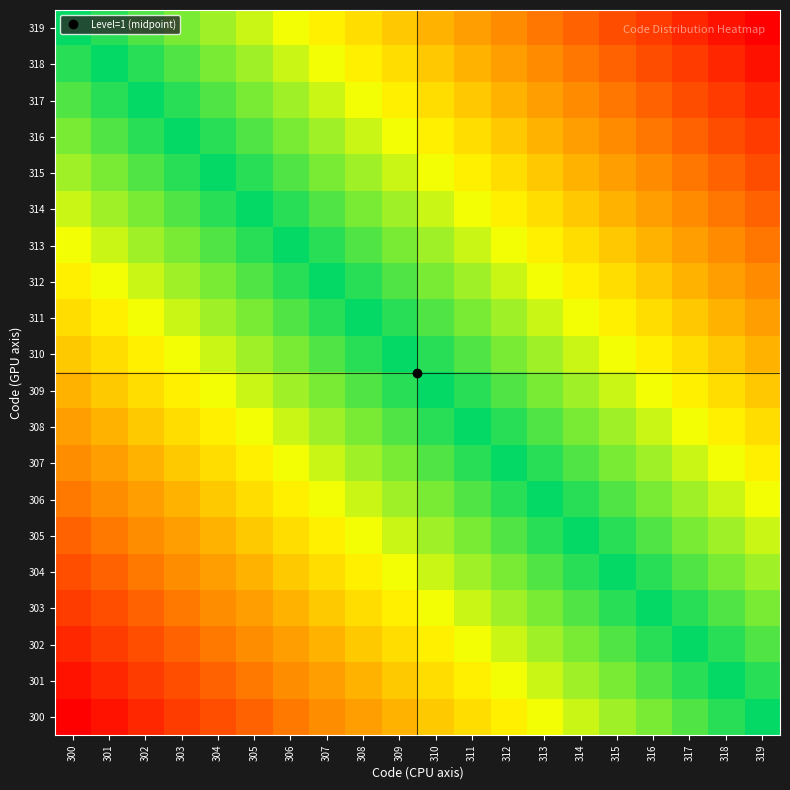

Reading left to right, list all the values displayed in this chart.

300: 300=-1.0	301=-0.9	302=-0.9	303=-0.8	304=-0.8	305=-0.7	306=-0.7	307=-0.6	308=-0.6	309=-0.5	310=-0.5	311=-0.4	312=-0.4	313=-0.3	314=-0.3	315=-0.2	316=-0.2	317=-0.1	318=-0.1	319=0.0
301: 300=-0.9	301=-0.9	302=-0.8	303=-0.8	304=-0.7	305=-0.7	306=-0.6	307=-0.6	308=-0.5	309=-0.5	310=-0.4	311=-0.4	312=-0.3	313=-0.3	314=-0.2	315=-0.2	316=-0.1	317=-0.1	318=0.0	319=0.1
302: 300=-0.9	301=-0.8	302=-0.8	303=-0.7	304=-0.7	305=-0.6	306=-0.6	307=-0.5	308=-0.5	309=-0.4	310=-0.4	311=-0.3	312=-0.3	313=-0.2	314=-0.2	315=-0.1	316=-0.1	317=0.0	318=0.1	319=0.1
303: 300=-0.8	301=-0.8	302=-0.7	303=-0.7	304=-0.6	305=-0.6	306=-0.5	307=-0.5	308=-0.4	309=-0.4	310=-0.3	311=-0.3	312=-0.2	313=-0.2	314=-0.1	315=-0.1	316=0.0	317=0.1	318=0.1	319=0.2
304: 300=-0.8	301=-0.7	302=-0.7	303=-0.6	304=-0.6	305=-0.5	306=-0.5	307=-0.4	308=-0.4	309=-0.3	310=-0.3	311=-0.2	312=-0.2	313=-0.1	314=-0.1	315=0.0	316=0.1	317=0.1	318=0.2	319=0.2
305: 300=-0.7	301=-0.7	302=-0.6	303=-0.6	304=-0.5	305=-0.5	306=-0.4	307=-0.4	308=-0.3	309=-0.3	310=-0.2	311=-0.2	312=-0.1	313=-0.1	314=0.0	315=0.1	316=0.1	317=0.2	318=0.2	319=0.3
306: 300=-0.7	301=-0.6	302=-0.6	303=-0.5	304=-0.5	305=-0.4	306=-0.4	307=-0.3	308=-0.3	309=-0.2	310=-0.2	311=-0.1	312=-0.1	313=0.0	314=0.1	315=0.1	316=0.2	317=0.2	318=0.3	319=0.3
307: 300=-0.6	301=-0.6	302=-0.5	303=-0.5	304=-0.4	305=-0.4	306=-0.3	307=-0.3	308=-0.2	309=-0.2	310=-0.1	311=-0.1	312=0.0	313=0.1	314=0.1	315=0.2	316=0.2	317=0.3	318=0.3	319=0.4
308: 300=-0.6	301=-0.5	302=-0.5	303=-0.4	304=-0.4	305=-0.3	306=-0.3	307=-0.2	308=-0.2	309=-0.1	310=-0.1	311=0.0	312=0.1	313=0.1	314=0.2	315=0.2	316=0.3	317=0.3	318=0.4	319=0.4
309: 300=-0.5	301=-0.5	302=-0.4	303=-0.4	304=-0.3	305=-0.3	306=-0.2	307=-0.2	308=-0.1	309=-0.1	310=0.0	311=0.1	312=0.1	313=0.2	314=0.2	315=0.3	316=0.3	317=0.4	318=0.4	319=0.5
310: 300=-0.5	301=-0.4	302=-0.4	303=-0.3	304=-0.3	305=-0.2	306=-0.2	307=-0.1	308=-0.1	309=0.0	310=0.1	311=0.1	312=0.2	313=0.2	314=0.3	315=0.3	316=0.4	317=0.4	318=0.5	319=0.5
311: 300=-0.4	301=-0.4	302=-0.3	303=-0.3	304=-0.2	305=-0.2	306=-0.1	307=-0.1	308=0.0	309=0.1	310=0.1	311=0.2	312=0.2	313=0.3	314=0.3	315=0.4	316=0.4	317=0.5	318=0.5	319=0.6
312: 300=-0.4	301=-0.3	302=-0.3	303=-0.2	304=-0.2	305=-0.1	306=-0.1	307=0.0	308=0.1	309=0.1	310=0.2	311=0.2	312=0.3	313=0.3	314=0.4	315=0.4	316=0.5	317=0.5	318=0.6	319=0.6
313: 300=-0.3	301=-0.3	302=-0.2	303=-0.2	304=-0.1	305=-0.1	306=0.0	307=0.1	308=0.1	309=0.2	310=0.2	311=0.3	312=0.3	313=0.4	314=0.4	315=0.5	316=0.5	317=0.6	318=0.6	319=0.7
314: 300=-0.3	301=-0.2	302=-0.2	303=-0.1	304=-0.1	305=0.0	306=0.1	307=0.1	308=0.2	309=0.2	310=0.3	311=0.3	312=0.4	313=0.4	314=0.5	315=0.5	316=0.6	317=0.6	318=0.7	319=0.7
315: 300=-0.2	301=-0.2	302=-0.1	303=-0.1	304=0.0	305=0.1	306=0.1	307=0.2	308=0.2	309=0.3	310=0.3	311=0.4	312=0.4	313=0.5	314=0.5	315=0.6	316=0.6	317=0.7	318=0.7	319=0.8
316: 300=-0.2	301=-0.1	302=-0.1	303=0.0	304=0.1	305=0.1	306=0.2	307=0.2	308=0.3	309=0.3	310=0.4	311=0.4	312=0.5	313=0.5	314=0.6	315=0.6	316=0.7	317=0.7	318=0.8	319=0.8
317: 300=-0.1	301=-0.1	302=0.0	303=0.1	304=0.1	305=0.2	306=0.2	307=0.3	308=0.3	309=0.4	310=0.4	311=0.5	312=0.5	313=0.6	314=0.6	315=0.7	316=0.7	317=0.8	318=0.8	319=0.9
318: 300=-0.1	301=0.0	302=0.1	303=0.1	304=0.2	305=0.2	306=0.3	307=0.3	308=0.4	309=0.4	310=0.5	311=0.5	312=0.6	313=0.6	314=0.7	315=0.7	316=0.8	317=0.8	318=0.9	319=0.9
319: 300=0.0	301=0.1	302=0.1	303=0.2	304=0.2	305=0.3	306=0.3	307=0.4	308=0.4	309=0.5	310=0.5	311=0.6	312=0.6	313=0.7	314=0.7	315=0.8	316=0.8	317=0.9	318=0.9	319=1.0